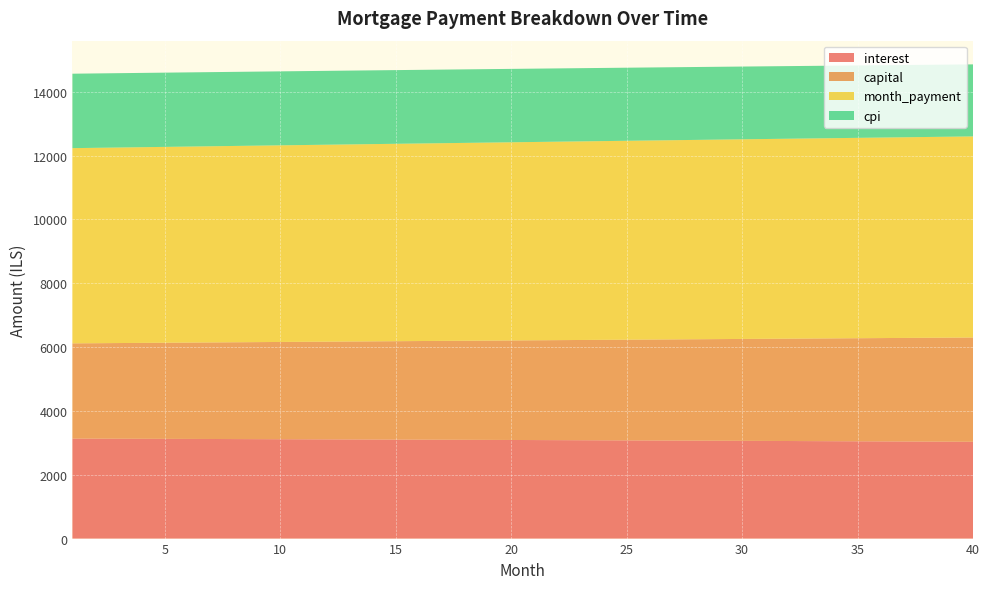

Reading left to right, transcribe all the data shown in this chart.

interest: 3132.3	3130.3	3128.2	3126.1	3124.0	3121.8	3119.7	3117.5	3115.3	3113.0	3110.7	3108.4	3106.1	3103.7	3101.3	3098.9	3096.5	3094.0	3091.5	3089.0	3086.4	3083.8	3081.2	3078.6	3075.9	3073.2	3070.4	3067.7	3064.9	3062.1	3059.2	3056.3	3053.4	3050.5	3047.5	3044.5	3041.5	3038.4	3035.3	3032.2
capital: 2983.1	2990.1	2997.1	3004.1	3011.1	3018.1	3025.1	3032.2	3039.3	3046.4	3053.5	3060.6	3067.7	3074.9	3082.1	3089.3	3096.5	3103.7	3110.9	3118.2	3125.5	3132.8	3140.1	3147.4	3154.8	3162.1	3169.5	3176.9	3184.3	3191.7	3199.2	3206.6	3214.1	3221.6	3229.1	3236.7	3244.2	3251.8	3259.4	3267.0
month_payment: 6115.4	6120.4	6125.3	6130.2	6135.1	6139.9	6144.8	6149.7	6154.5	6159.4	6164.2	6169.0	6173.8	6178.6	6183.4	6188.2	6192.9	6197.7	6202.4	6207.2	6211.9	6216.6	6221.3	6226.0	6230.6	6235.3	6239.9	6244.6	6249.2	6253.8	6258.4	6263.0	6267.5	6272.1	6276.6	6281.2	6285.7	6290.2	6294.7	6299.2
cpi: 2331.8	2330.3	2328.7	2327.2	2325.6	2323.9	2322.3	2320.7	2319.0	2317.3	2315.6	2313.8	2312.1	2310.3	2308.5	2306.7	2304.8	2302.9	2301.1	2299.2	2297.2	2295.3	2293.3	2291.3	2289.3	2287.3	2285.2	2283.1	2281.0	2278.9	2276.8	2274.6	2272.4	2270.2	2267.9	2265.7	2263.4	2261.1	2258.8	2256.4